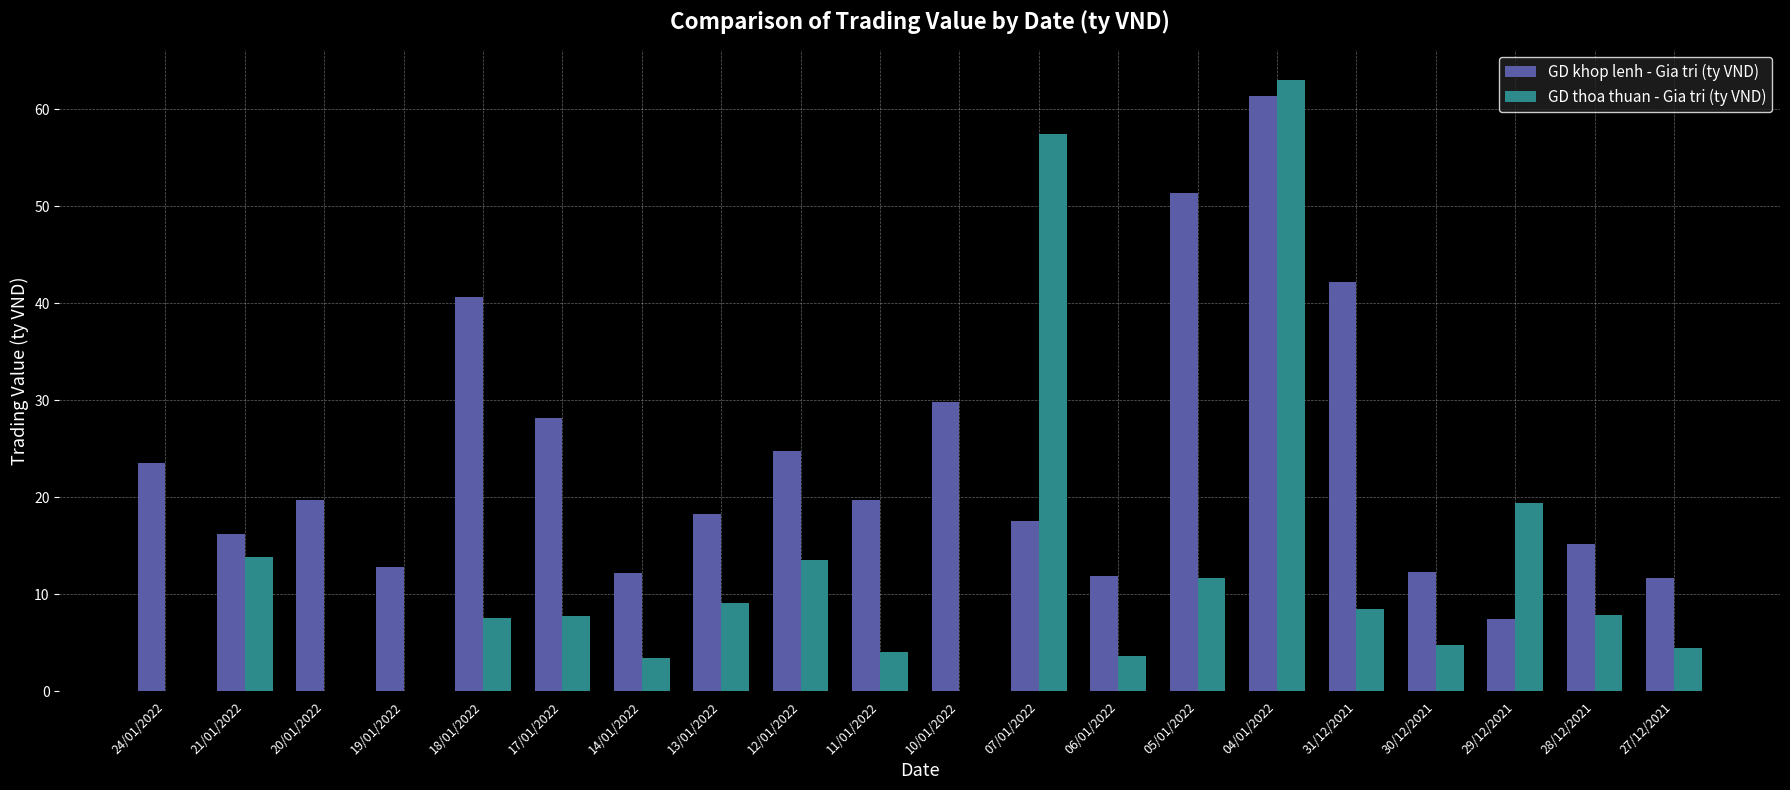

At which label does GD thoa thuan - Gia tri (ty VND) reach its peak?

04/01/2022